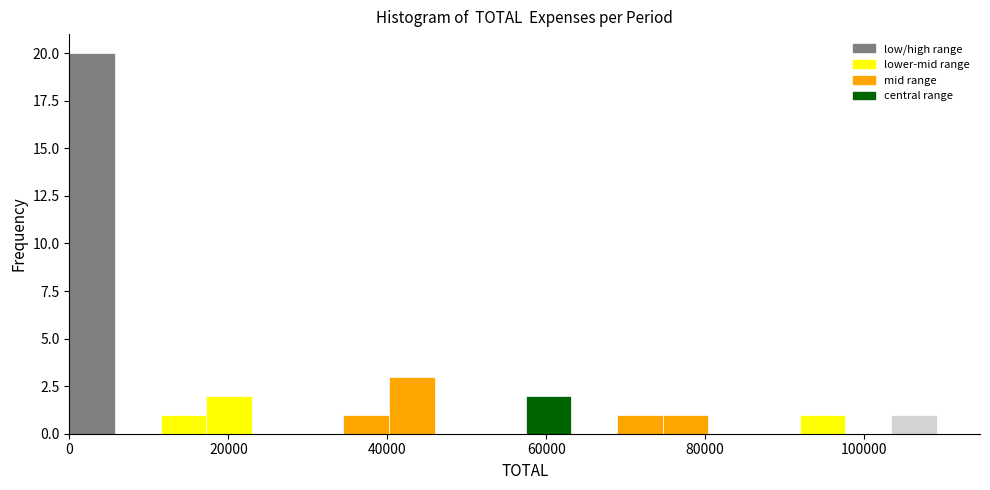

Around what value on the x-axis is the tallest bar? Give the approximate position of its centre, as read against the axis.

2000